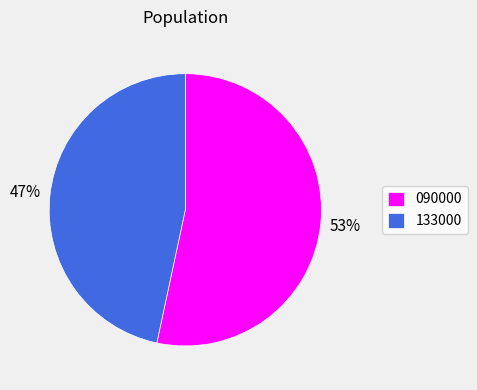

To the nearest percent, what is the combined percentage of 090000 and 133000?

100%